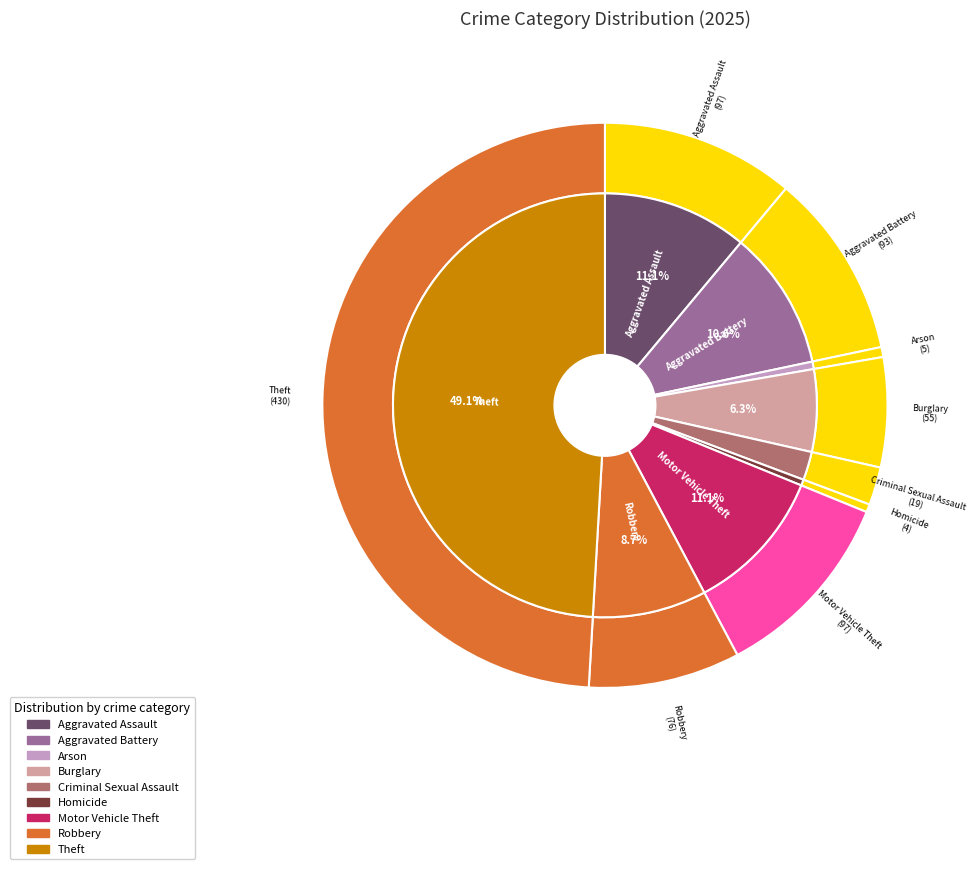

True or false: Robbery accounts for 1% of the total.

False